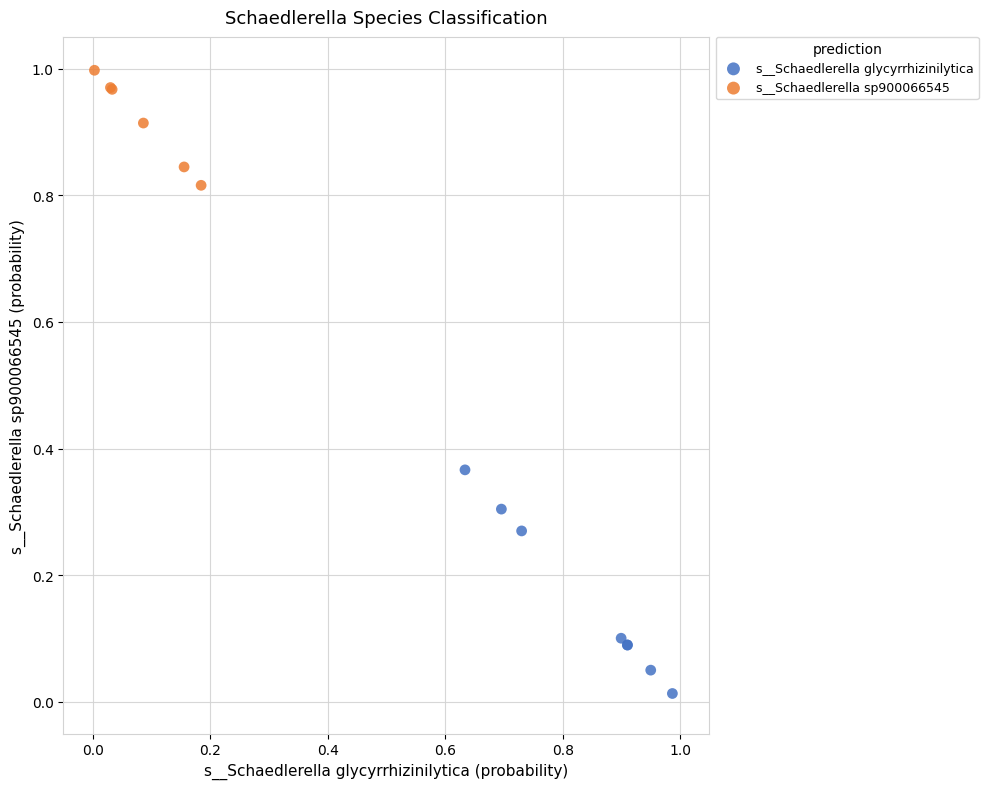

Which series reaches the minimum Y coordinate?

s__Schaedlerella glycyrrhizinilytica